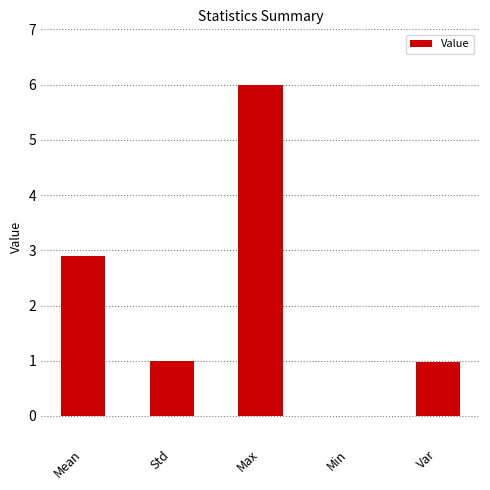

What is the sum of the values at Var and Min?

1.0